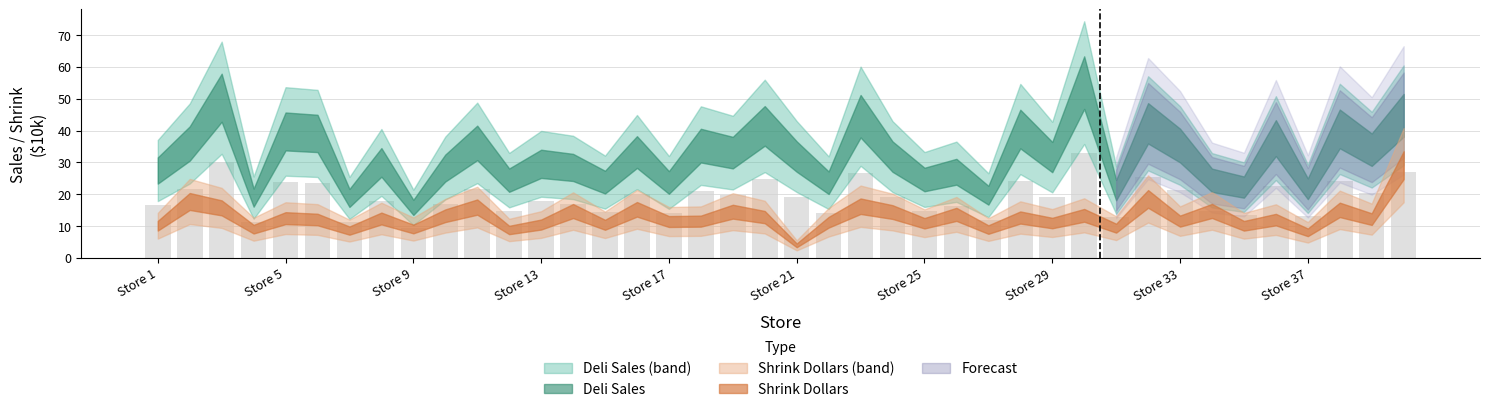

What is the value of the 21st bar from the left?

19.1